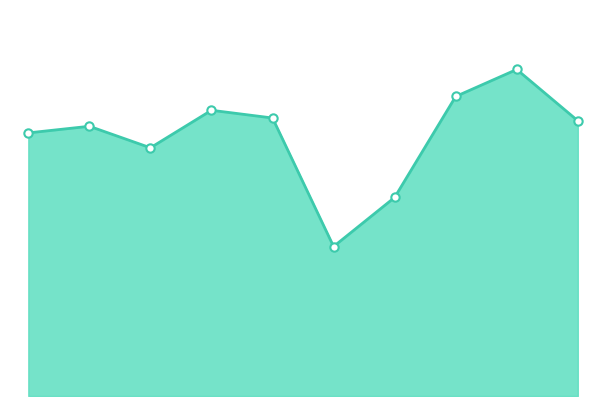

List the labels in order of value, largest first.

2023, 2022, 2018, 2019, 2024, 2016, 2015, 2017, 2021, 2020